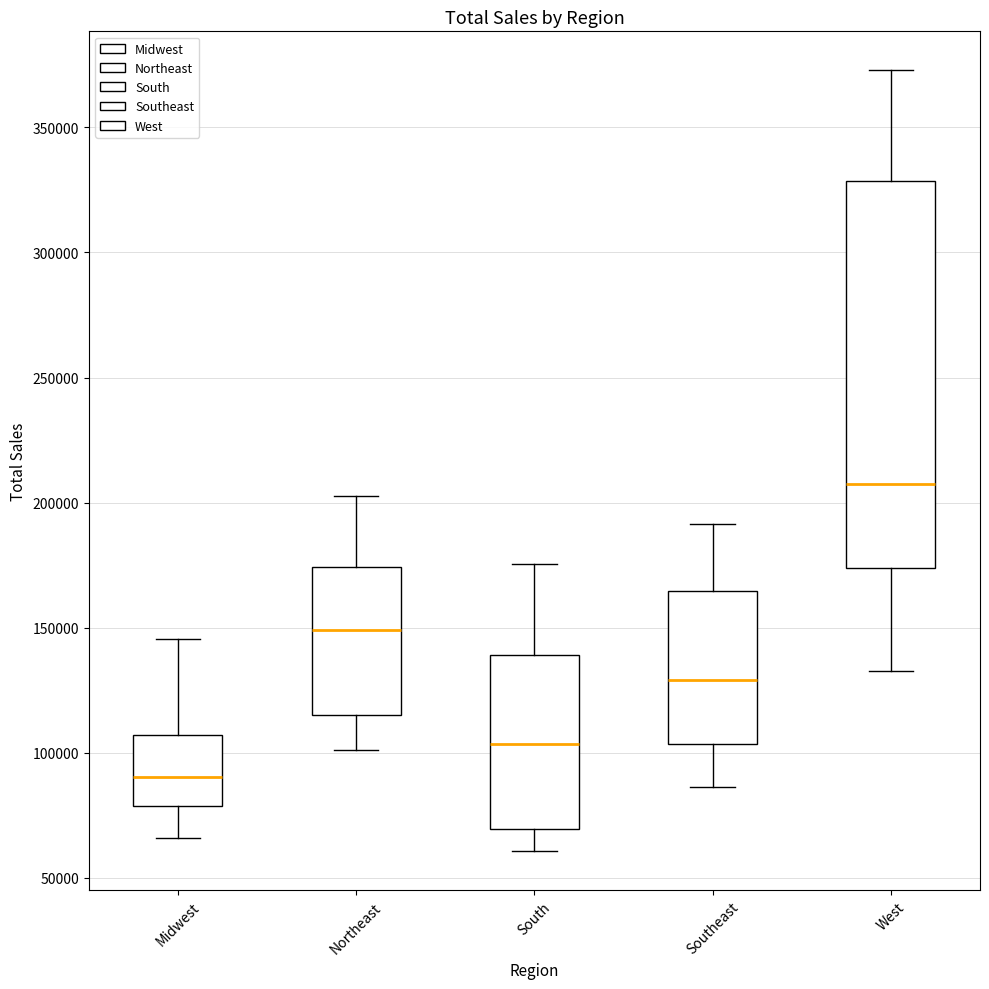

Reading left to right, transcribe this box plot: for each box, give where its median line is, the range the box spans, and where its two whiskers end, as read against the y-axis. The values are not printed on the chart, so give them approximately, as read against the axis.

Midwest: median 90000, box 80000 to 105000, whiskers 65000 to 145000
Northeast: median 150000, box 115000 to 175000, whiskers 100000 to 205000
South: median 105000, box 70000 to 140000, whiskers 60000 to 175000
Southeast: median 130000, box 105000 to 165000, whiskers 85000 to 190000
West: median 205000, box 175000 to 330000, whiskers 135000 to 375000